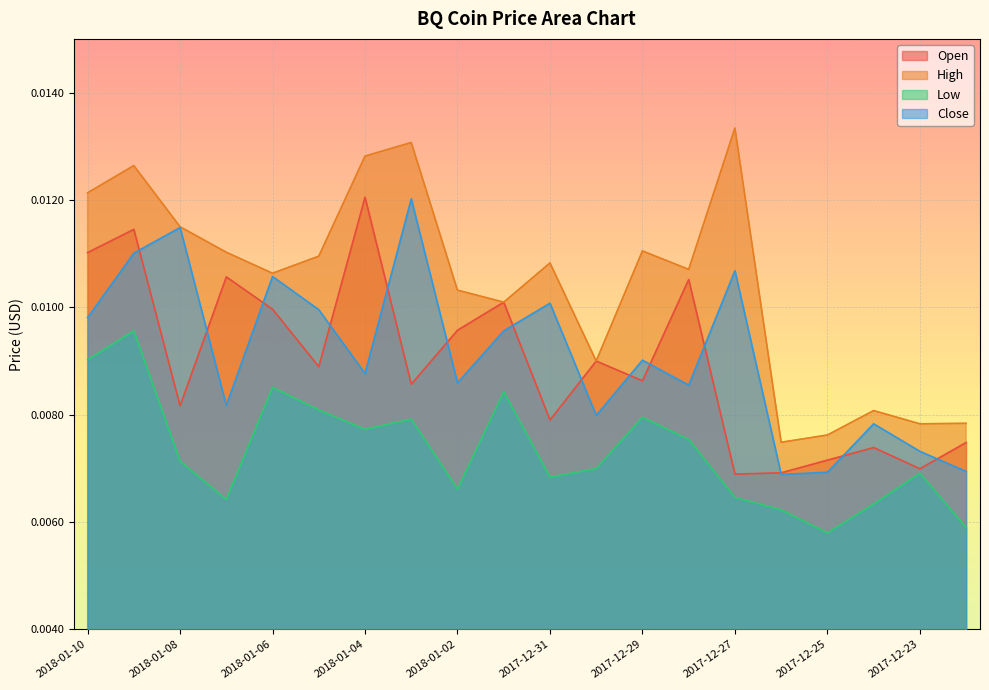

True or false: Low and Close cross at least once.

False